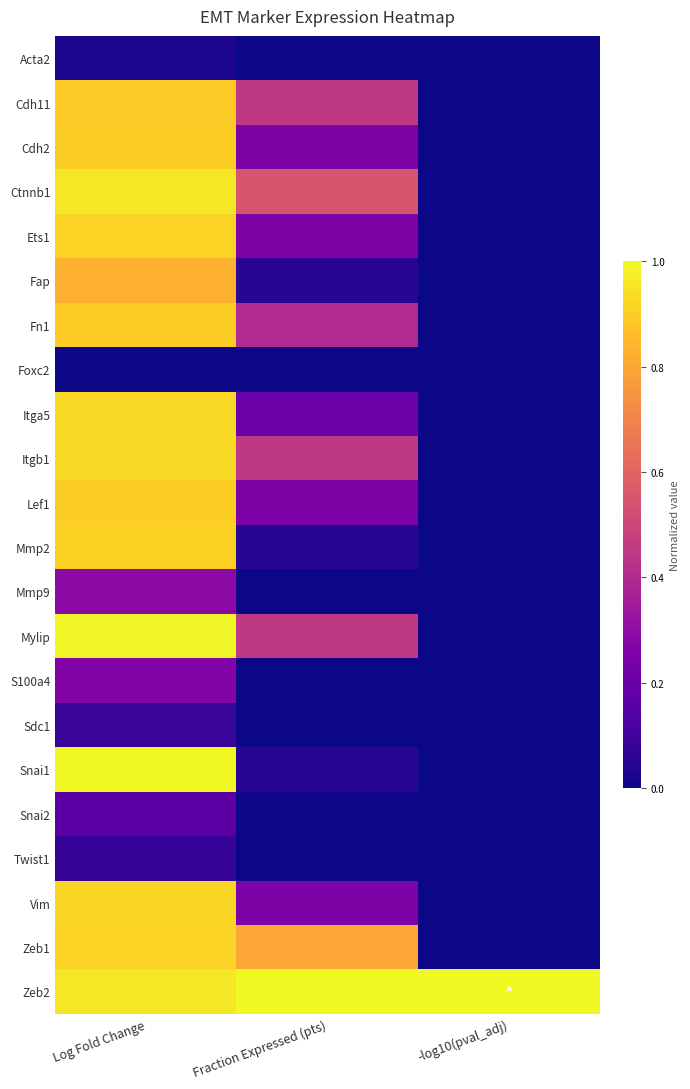

What is the total value across all series at Fraction Expressed (pts)?

5.5